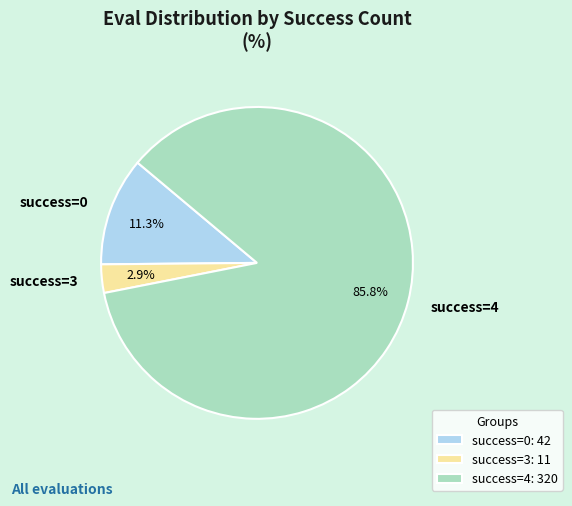

Do success=0 and success=4 together represent more than half of the pie?

Yes